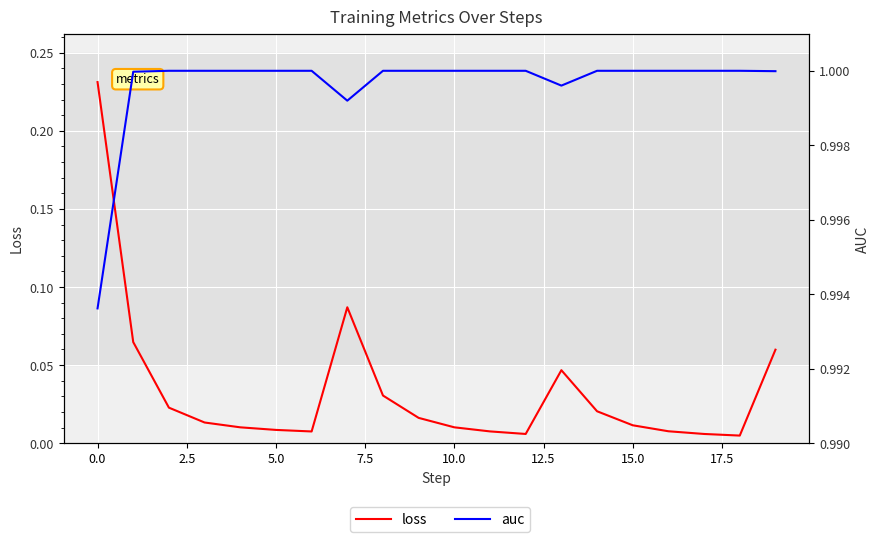

Is it true that auc equals 1.0 at 10?

True